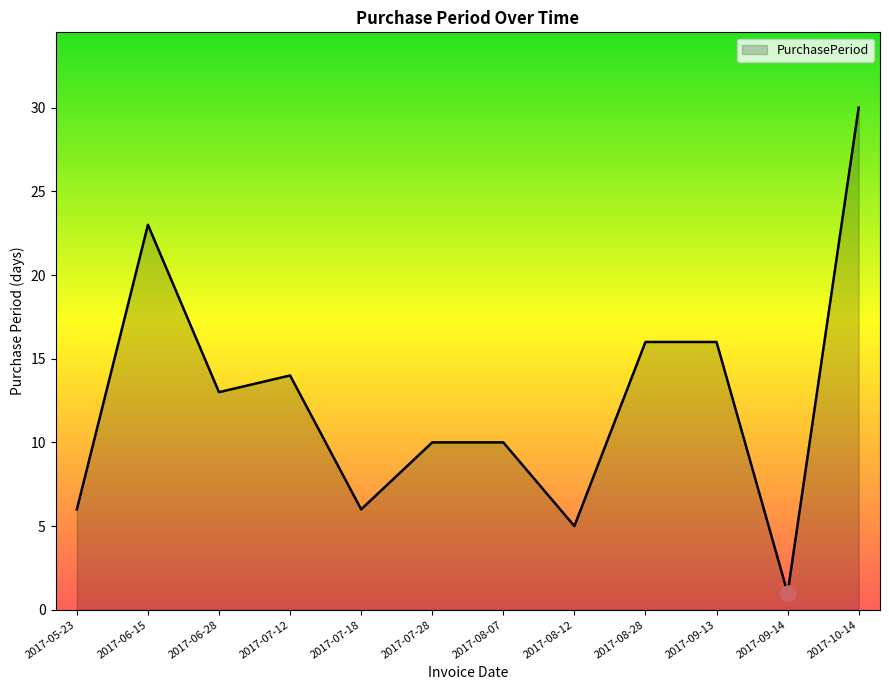

Between 2017-09-13 and 2017-07-18, which is larger?

2017-09-13